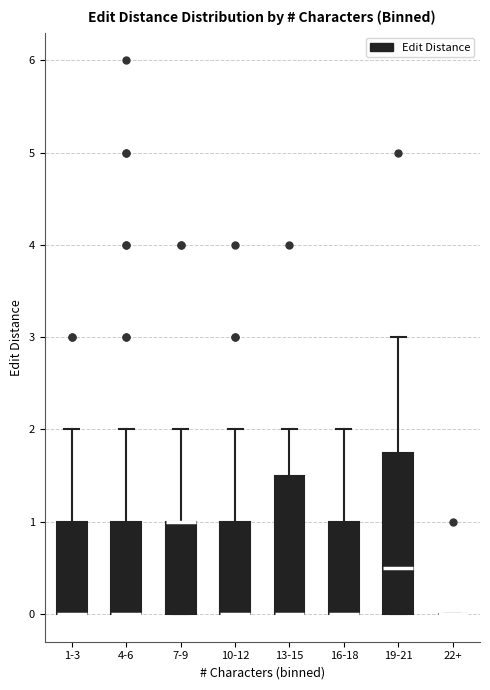

Reading left to right, transcribe this box plot: for each box, give where its median line is, the range the box spans, and where its two whiskers end, as read against the y-axis. The values are not printed on the chart, so give them approximately, as read against the axis.

1-3: median 0.0 (drawn on the box's lower edge), box 0.0 to 1.0, whiskers 0.0 to 2.0
4-6: median 0.0 (drawn on the box's lower edge), box 0.0 to 1.0, whiskers 0.0 to 2.0
7-9: median 1.0 (drawn on the box's upper edge), box 0.0 to 1.0, whiskers 0.0 to 2.0
10-12: median 0.0 (drawn on the box's lower edge), box 0.0 to 1.0, whiskers 0.0 to 2.0
13-15: median 0.0 (drawn on the box's lower edge), box 0.0 to 1.5, whiskers 0.0 to 2.0
16-18: median 0.0 (drawn on the box's lower edge), box 0.0 to 1.0, whiskers 0.0 to 2.0
19-21: median 0.5, box 0.0 to 1.8, whiskers 0.0 to 3.0
22+: box collapsed to a line at 0.0, whiskers 0.0 to 0.0